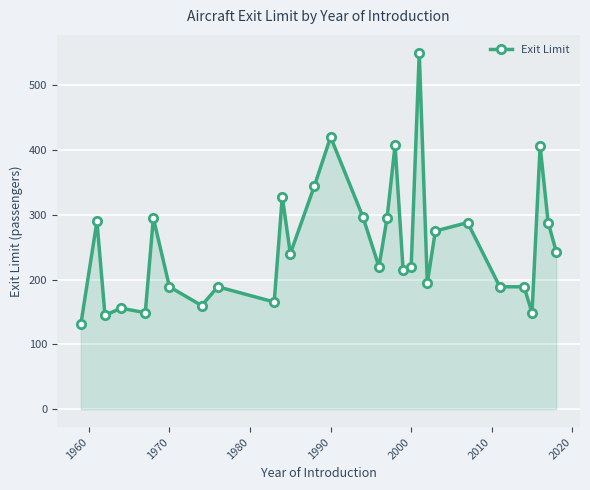

What is the greatest value displayed?

550.0